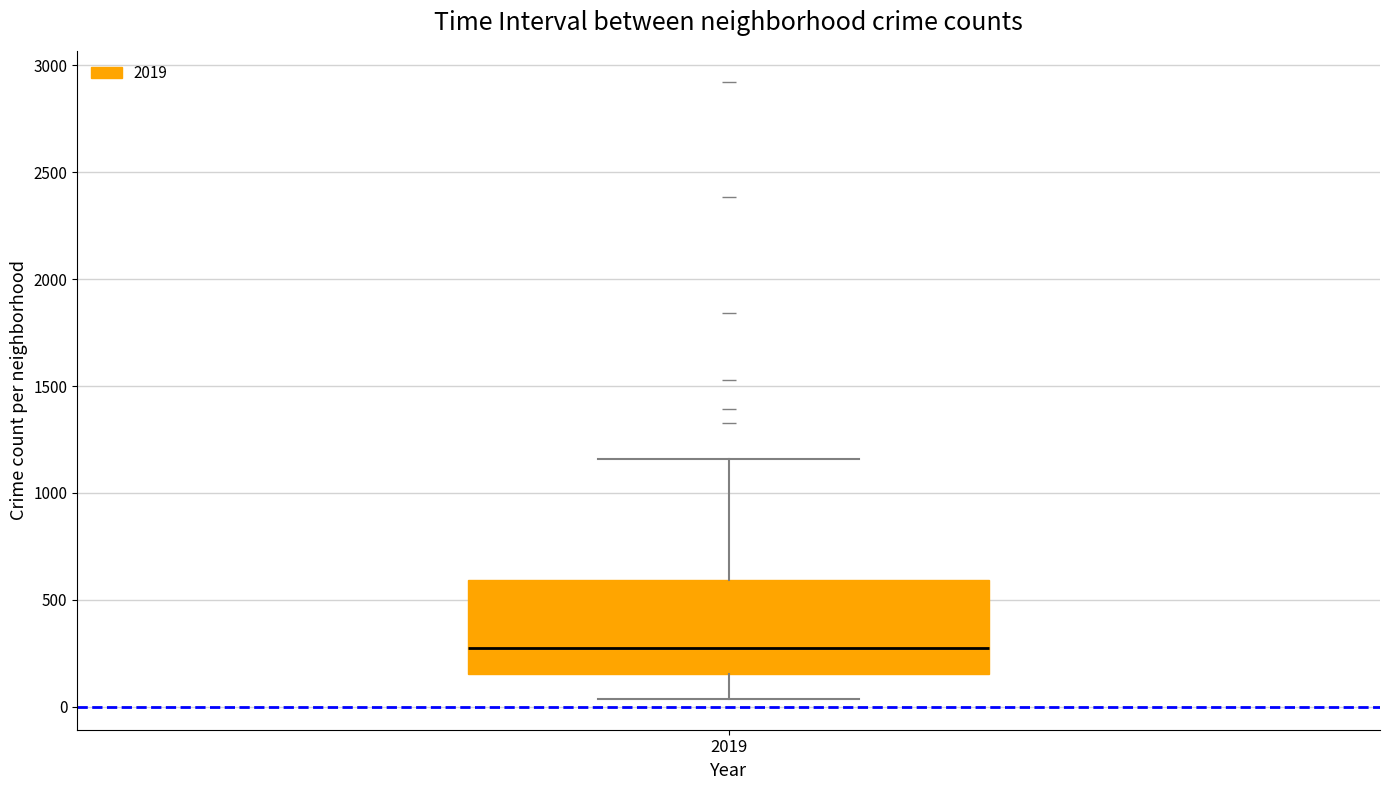

Transcribe this box plot: give where the median line is, the range the box spans, and where the two whiskers end, as read against the y-axis. The values are not printed on the chart, so give them approximately, as read against the axis.

median 250, box 150 to 600, whiskers 50 to 1150